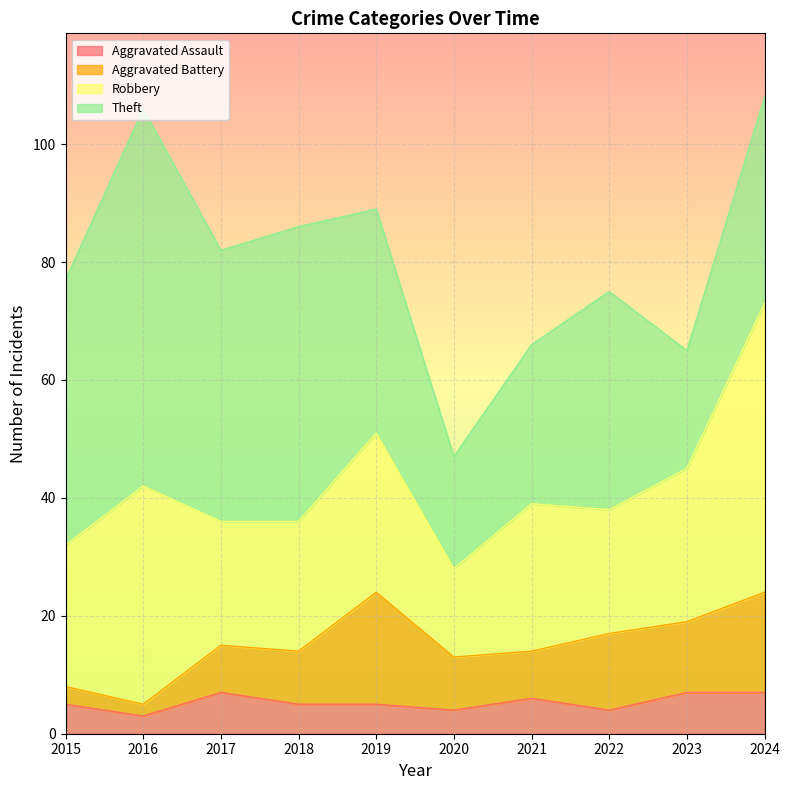

In Aggravated Assault, how many points are lower than both neighbors (excluding endpoints)?

3